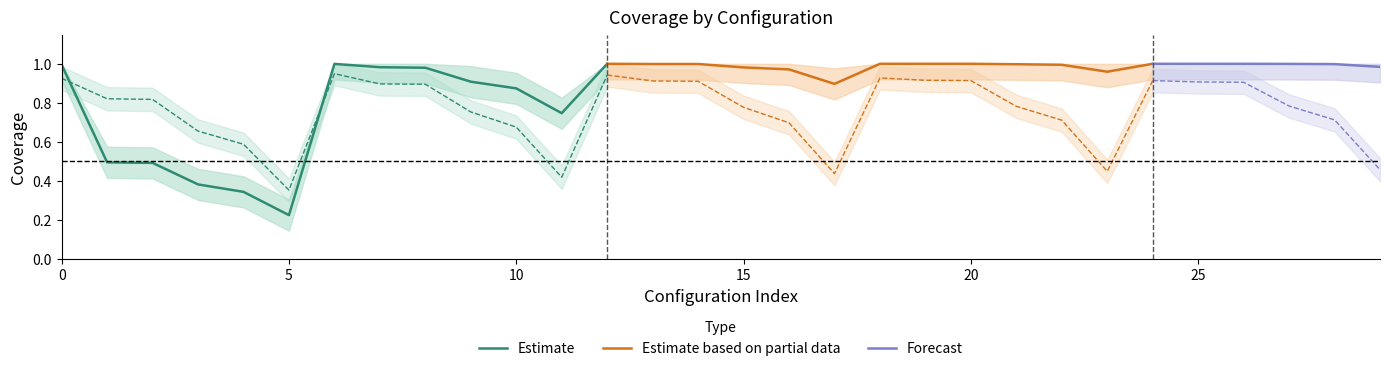

Where is Estimate nearest to the value 0?

5